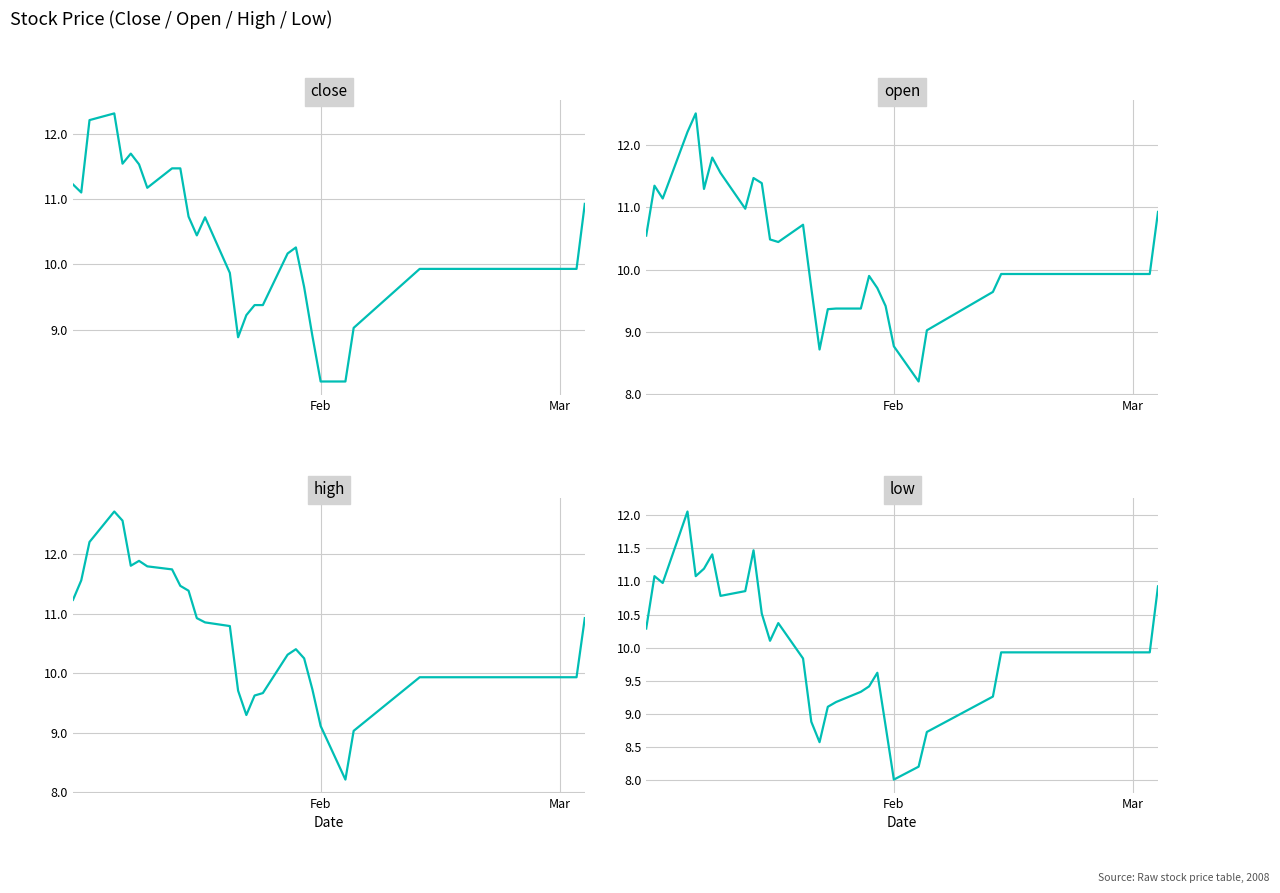

How many lines are shown in the chart?

4